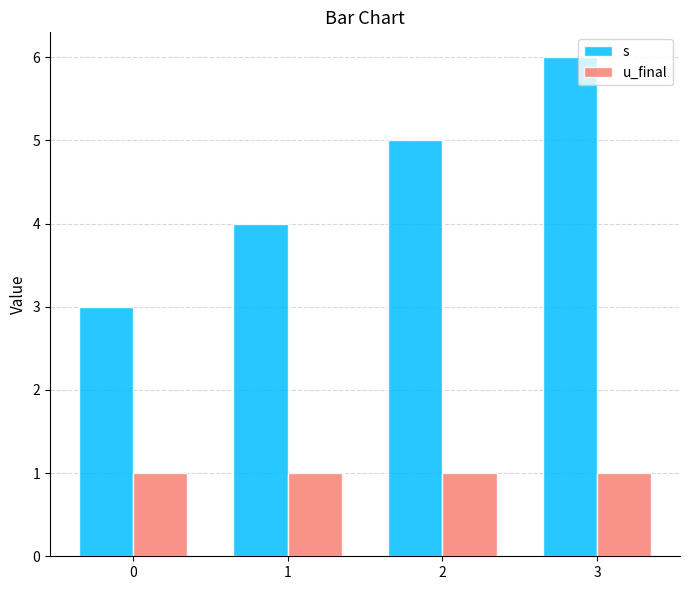

What is the total value across all series at 1?

5